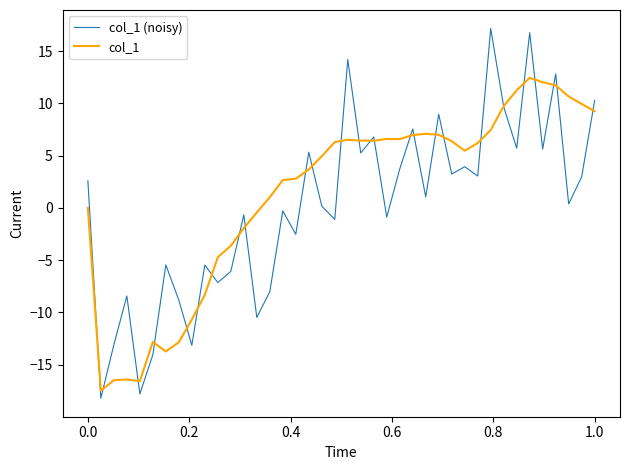

How many interior local valleys does the col_1 (noisy) series have?

15